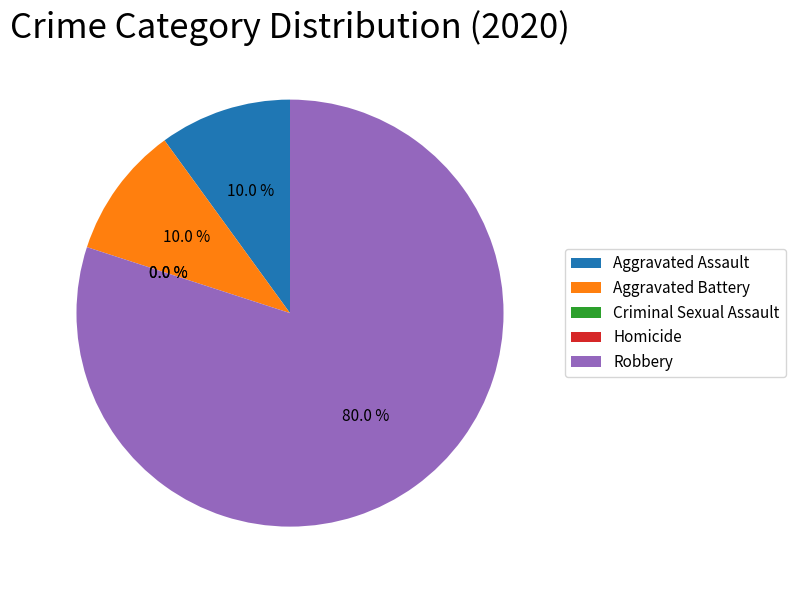

How many slices are in this pie chart?

5